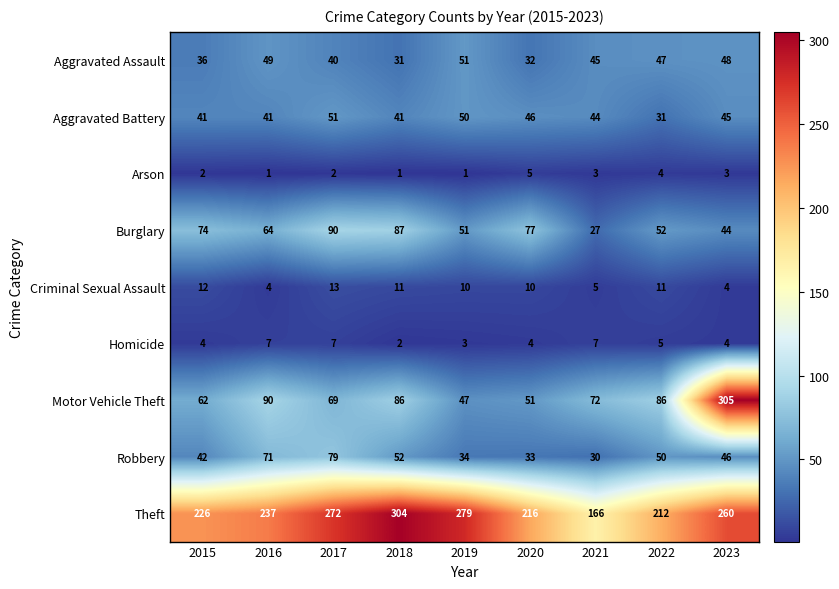

Which series changed the most between 2018 and 2023?

Motor Vehicle Theft